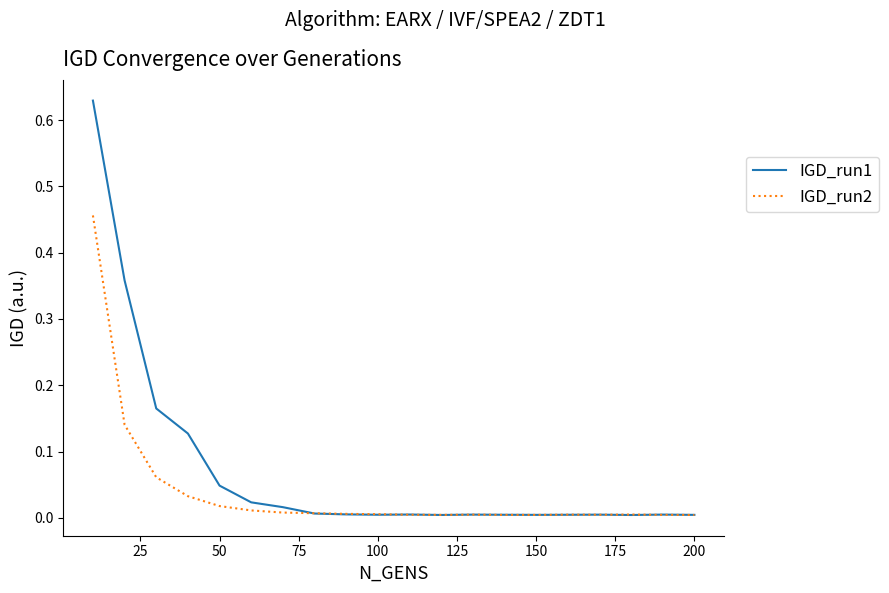

Which series has the largest range (max minus min)?

IGD_run1